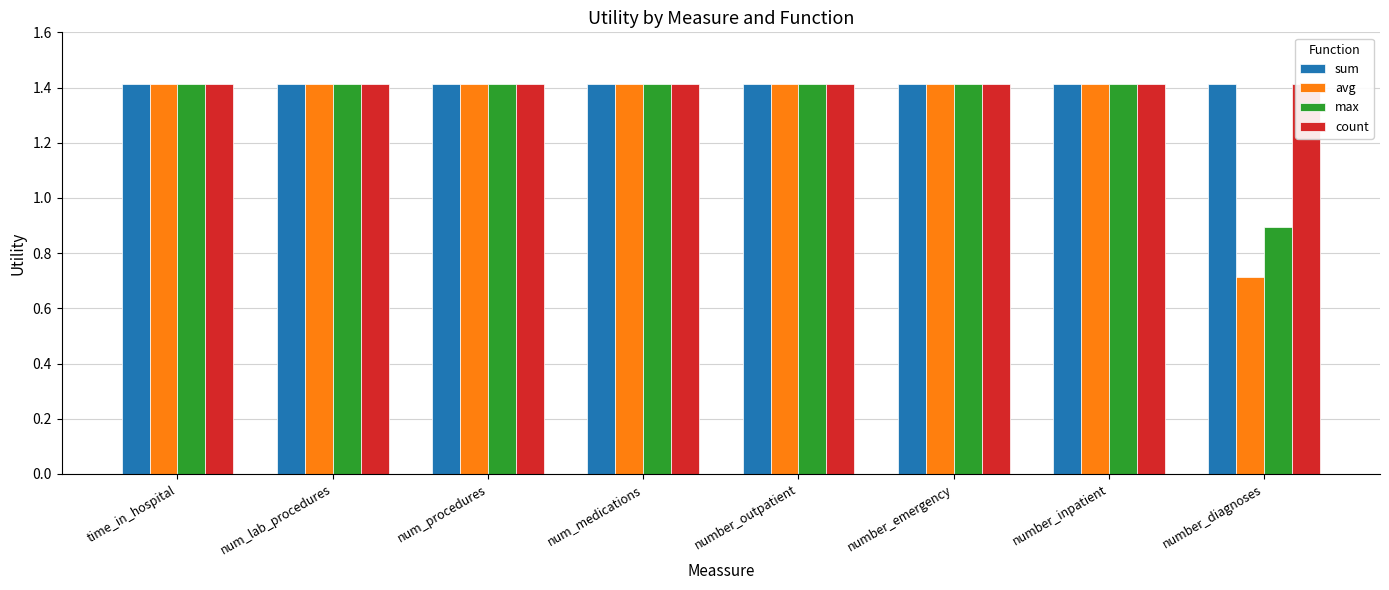

Read the max value at number_inpatient.

1.4